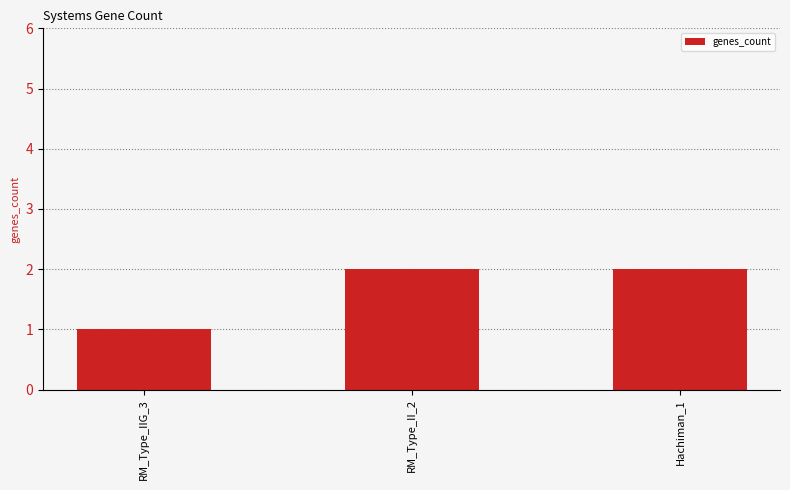

What is the ratio of the value at Hachiman_1 to the value at RM_Type_II_2?

1.0